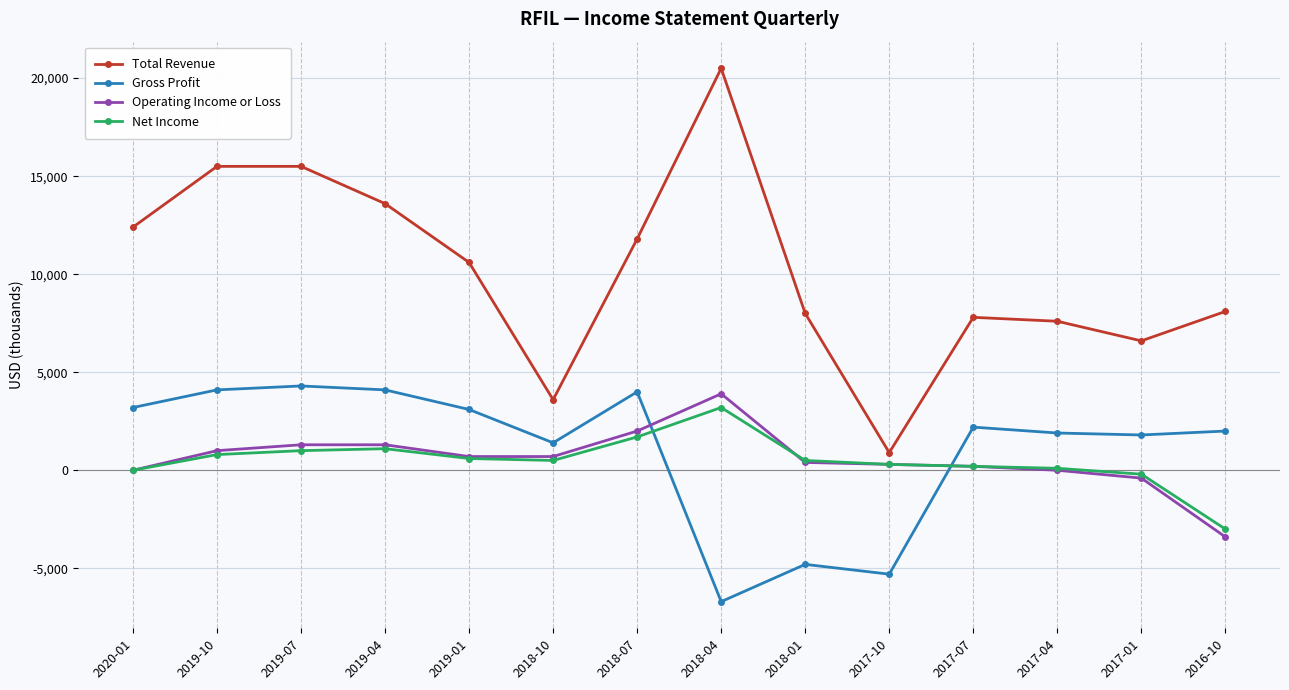

Which series has the largest total across all categories?

Total Revenue